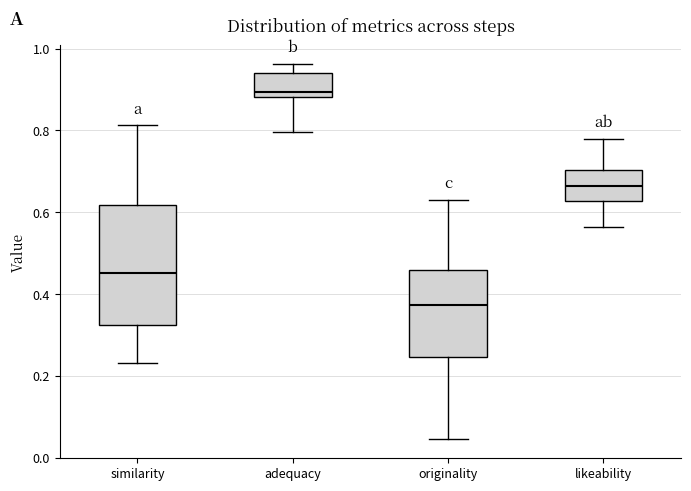

Reading left to right, transcribe this box plot: for each box, give where its median line is, the range the box spans, and where its two whiskers end, as read against the y-axis. The values are not printed on the chart, so give them approximately, as read against the axis.

similarity: median 0.46, box 0.32 to 0.62, whiskers 0.24 to 0.82
adequacy: median 0.90, box 0.88 to 0.94, whiskers 0.80 to 0.96
originality: median 0.38, box 0.24 to 0.46, whiskers 0.04 to 0.62
likeability: median 0.66, box 0.62 to 0.70, whiskers 0.56 to 0.78